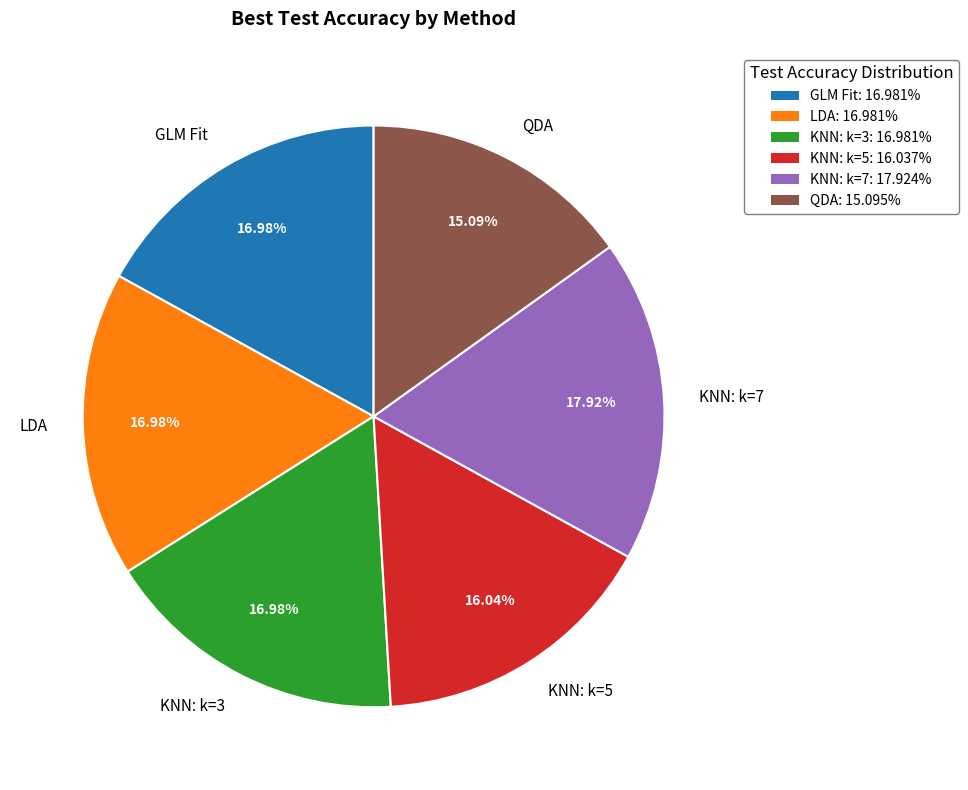

To the nearest percent, what portion does LDA represent?

17%